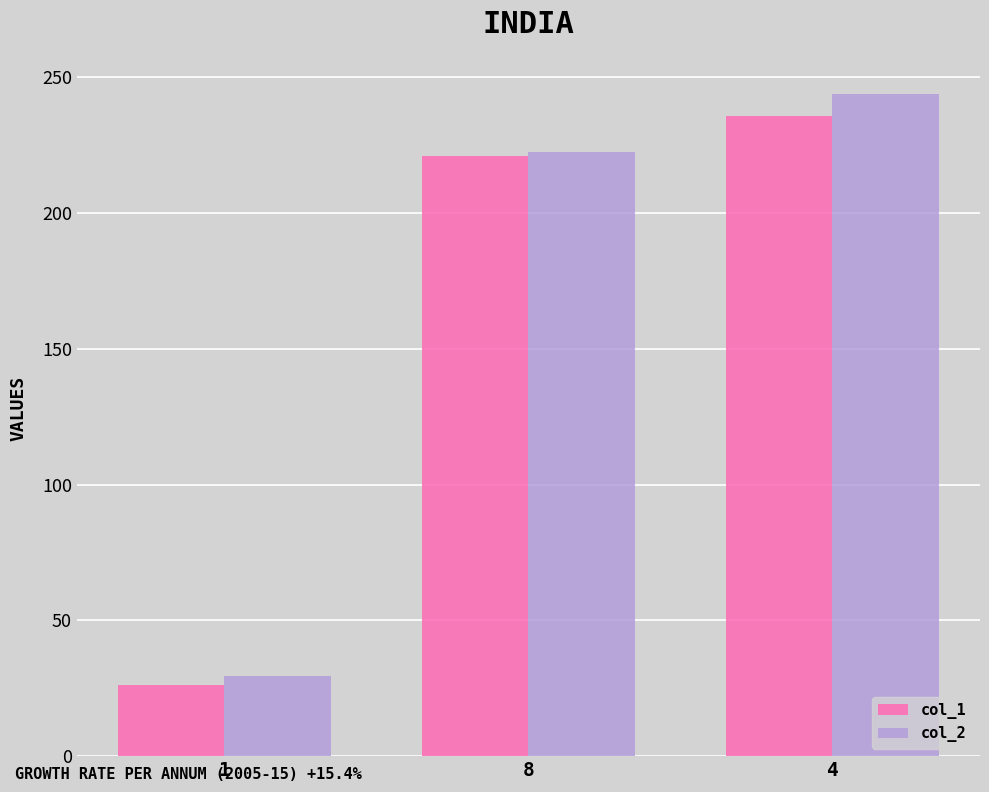

What is the label of the 2nd bar from the right?

8